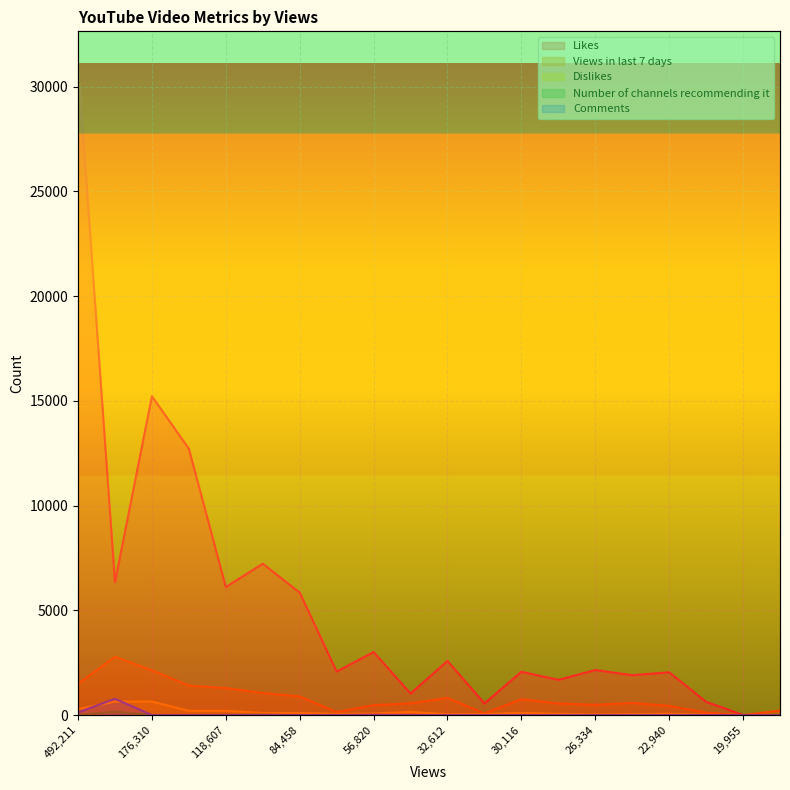

Reading left to right, list all the values displayed in this chart.

Likes: 492211=31082	236252=6344	176310=15219	120648=12713	118607=6111	111125=7224	84458=5846	69537=2075	56820=3008	55909=1027	32612=2585	30964=554	30116=2067	29620=1681	26334=2150	25992=1904	22940=2044	22106=633	19955=7	19138=0
Views in last 7 days: 492211=1495	236252=2783	176310=2137	120648=1406	118607=1290	111125=1055	84458=889	69537=144	56820=473	55909=562	32612=820	30964=82	30116=756	29620=555	26334=490	25992=581	22940=438	22106=114	19955=0	19138=217
Dislikes: 492211=279	236252=648	176310=645	120648=202	118607=203	111125=101	84458=101	69537=59	56820=76	55909=151	32612=40	30964=46	30116=105	29620=60	26334=27	25992=44	22940=62	22106=18	19955=1	19138=0
Number of channels recommending it: 492211=5	236252=166	176310=1	120648=1	118607=12	111125=25	84458=1	69537=11	56820=3	55909=1	32612=1	30964=3	30116=1	29620=1	26334=2	25992=1	22940=1	22106=1	19955=1	19138=2
Comments: 492211=125	236252=778	176310=0	120648=0	118607=0	111125=0	84458=0	69537=0	56820=17	55909=0	32612=0	30964=0	30116=0	29620=0	26334=0	25992=0	22940=0	22106=0	19955=0	19138=0